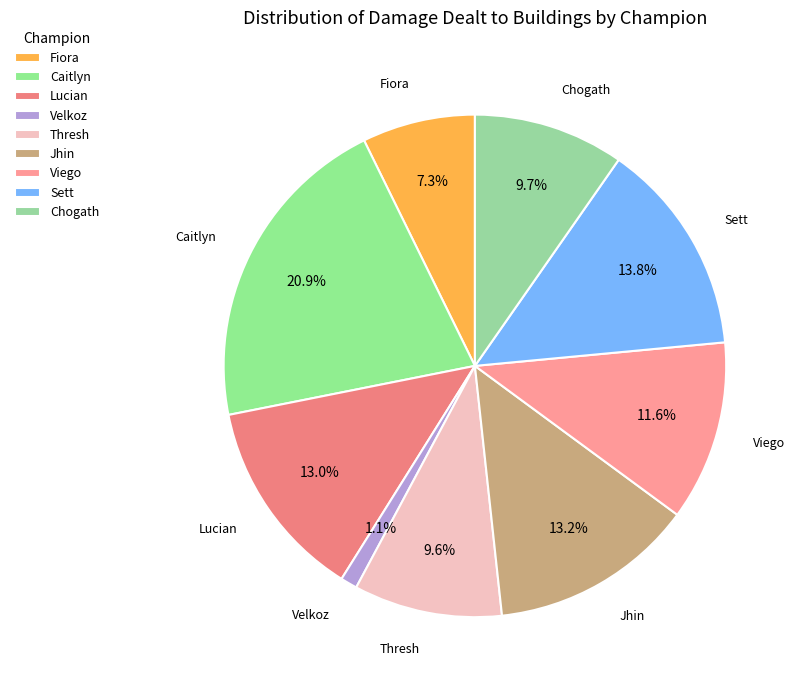

Which slice is the smallest?

Velkoz